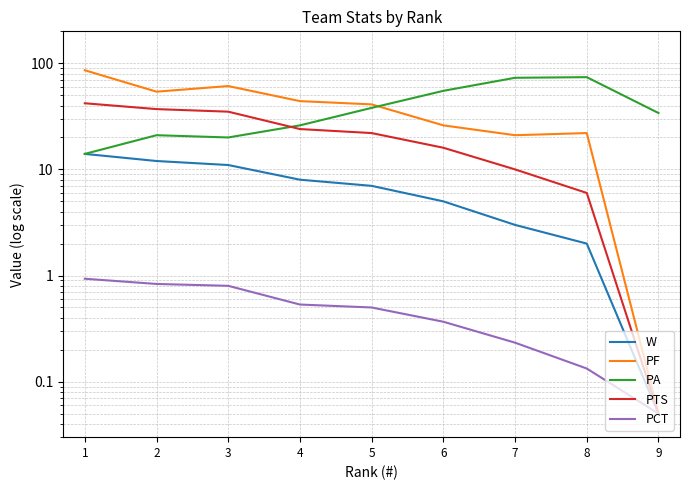

What is the value of the PF point at the 3rd from the left?

61.0